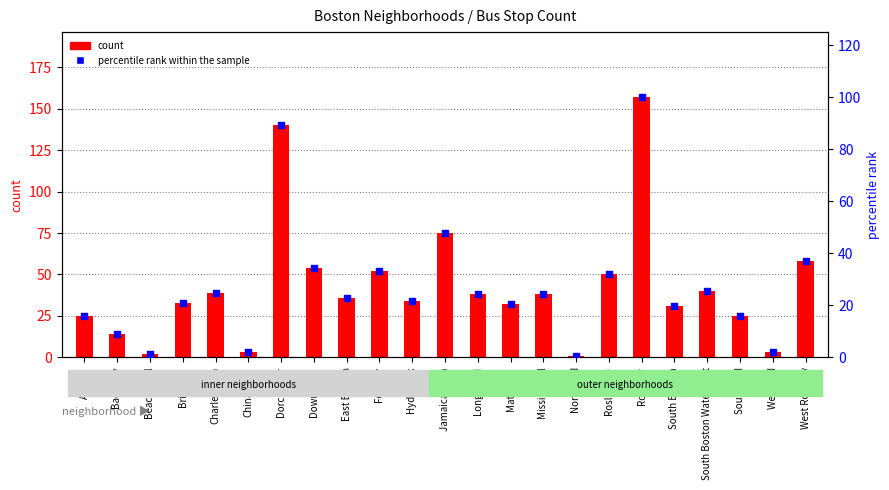

Which series has the largest total across all categories?

count